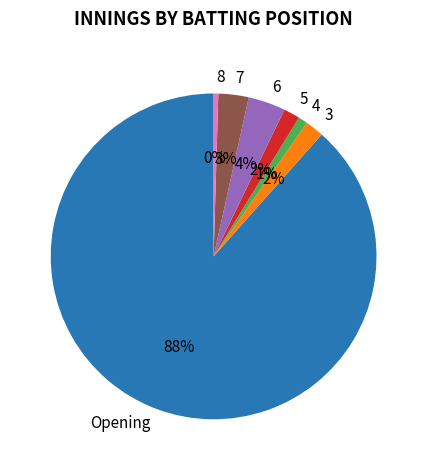

How many segments does this pie chart have?

7